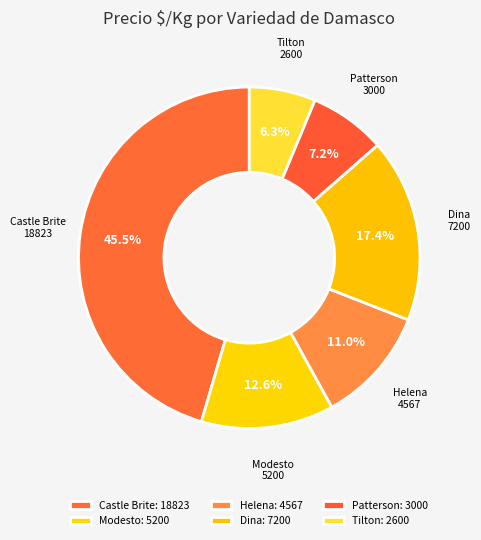

What is the ratio of the value at Castle Brite to the value at Tilton?

7.2